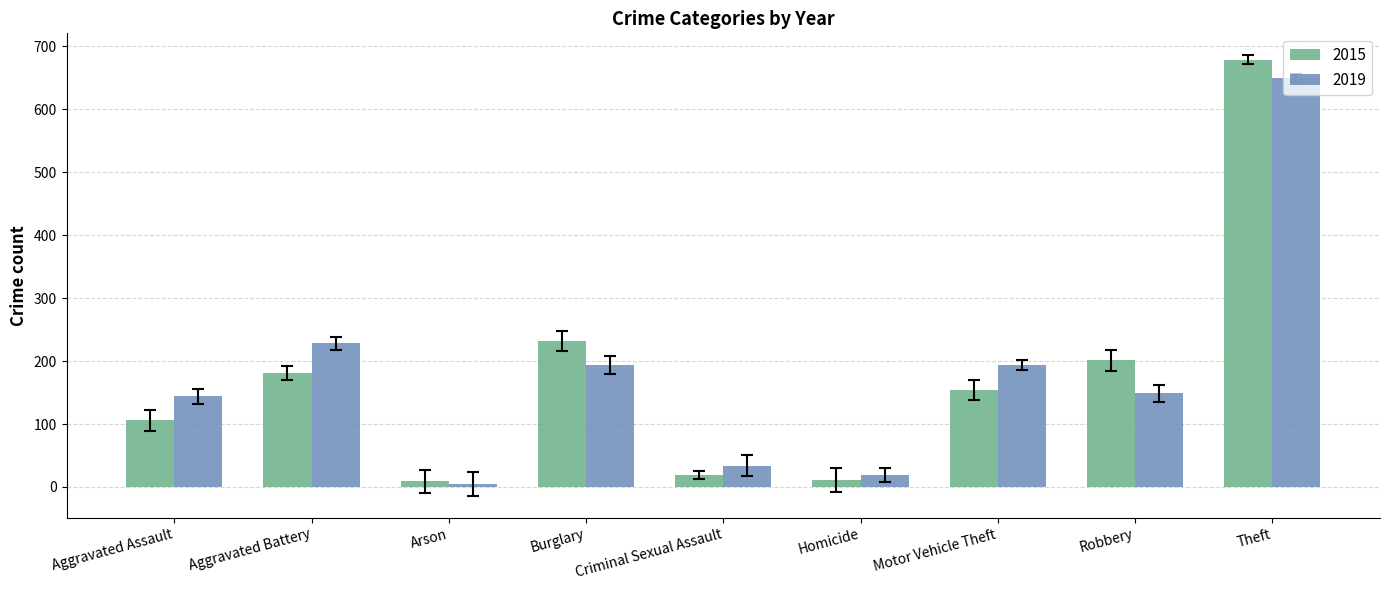

What position from the left is Theft?

9